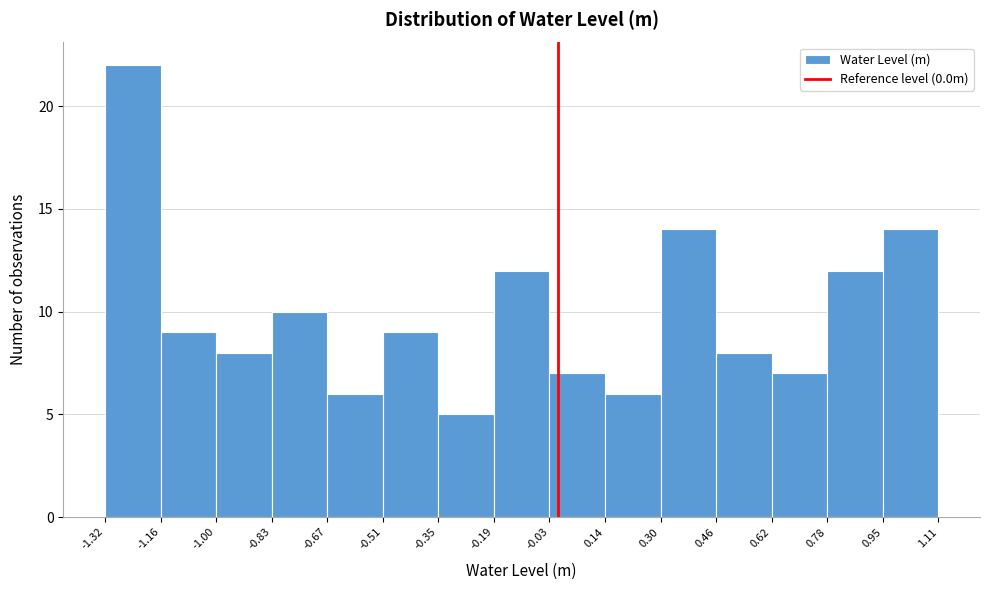

Reading left to right, transcribe this chart: for each bar, give the range it covers on the x-axis and its height. The values are not printed on the chart, so give them approximately, as read against the axis.

-1.32 to -1.16: 22
-1.16 to -1.00: 9
-1.00 to -0.83: 8
-0.83 to -0.67: 10
-0.67 to -0.51: 6
-0.51 to -0.35: 9
-0.35 to -0.19: 5
-0.19 to -0.03: 12
-0.03 to 0.14: 7
0.14 to 0.30: 6
0.30 to 0.46: 14
0.46 to 0.62: 8
0.62 to 0.78: 7
0.78 to 0.95: 12
0.95 to 1.11: 14